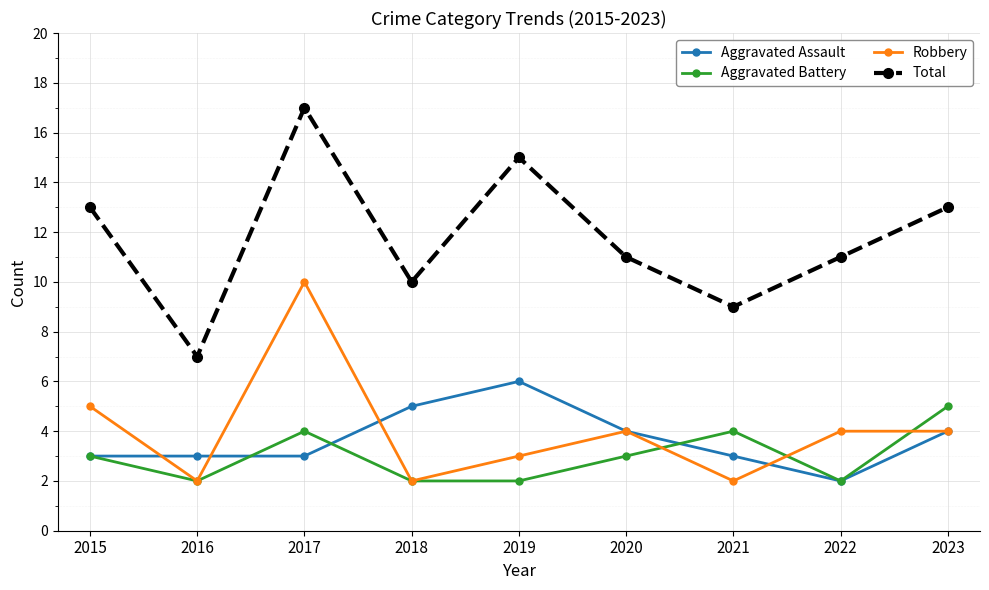

What is the value of the Aggravated Assault point at the 7th from the left?

3